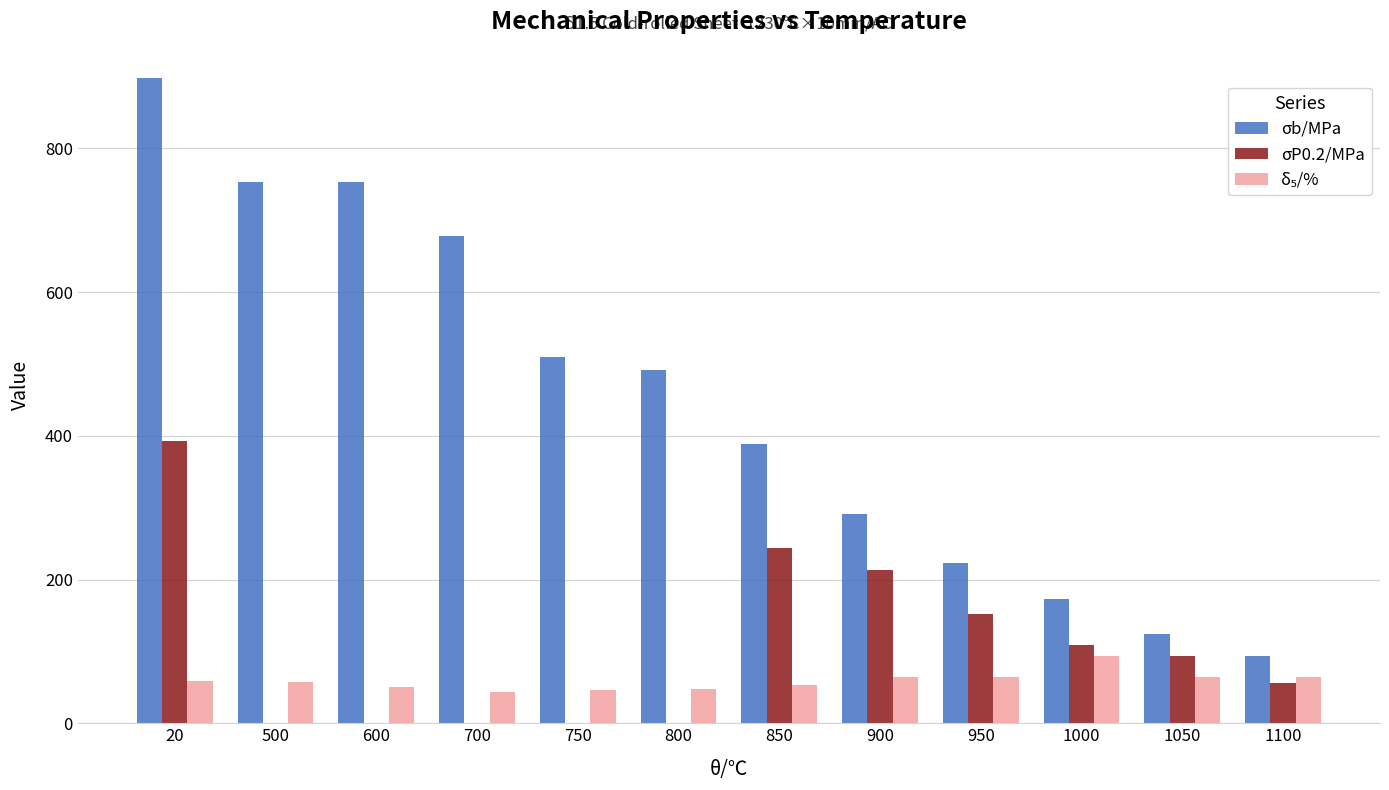

At which category is the sum across all series the highest?

20